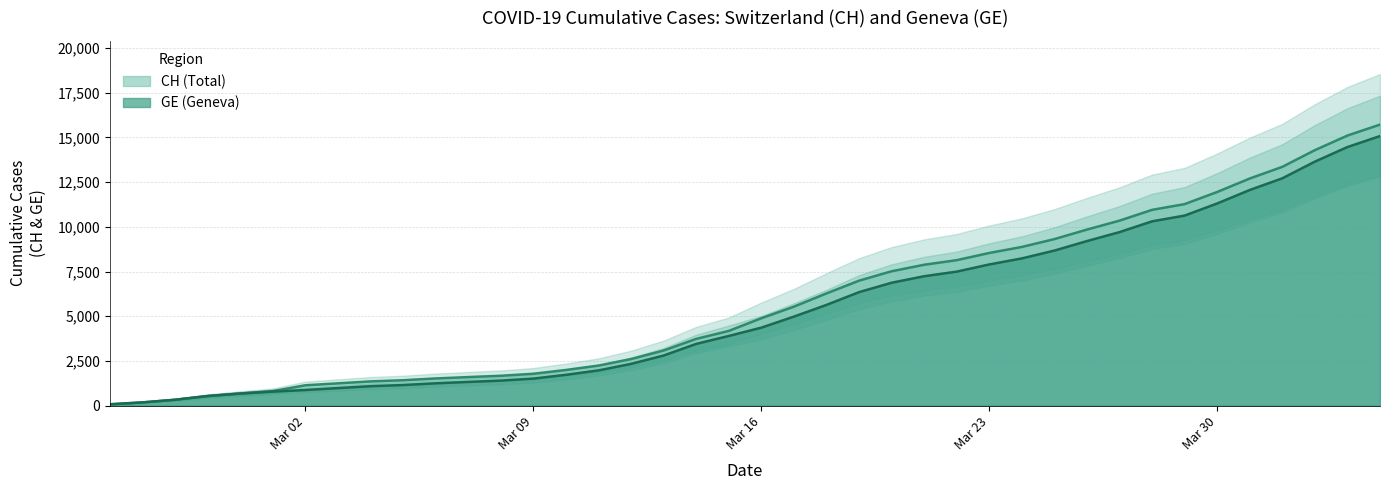

At which label does CH reach its minimum?

2020-02-25